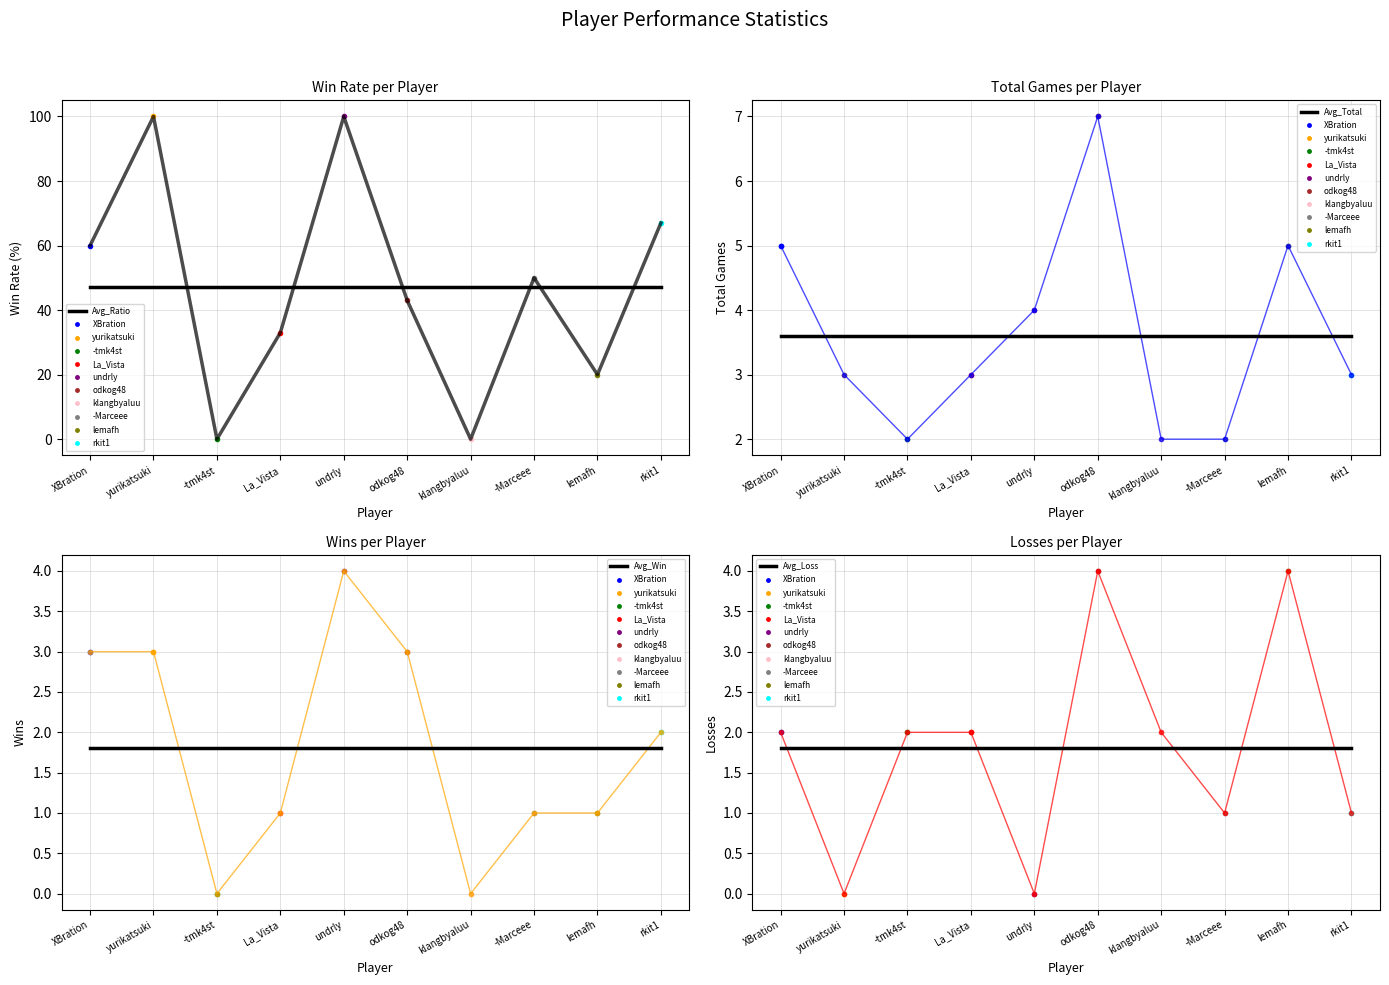

True or false: Total and Win cross at least once.

False